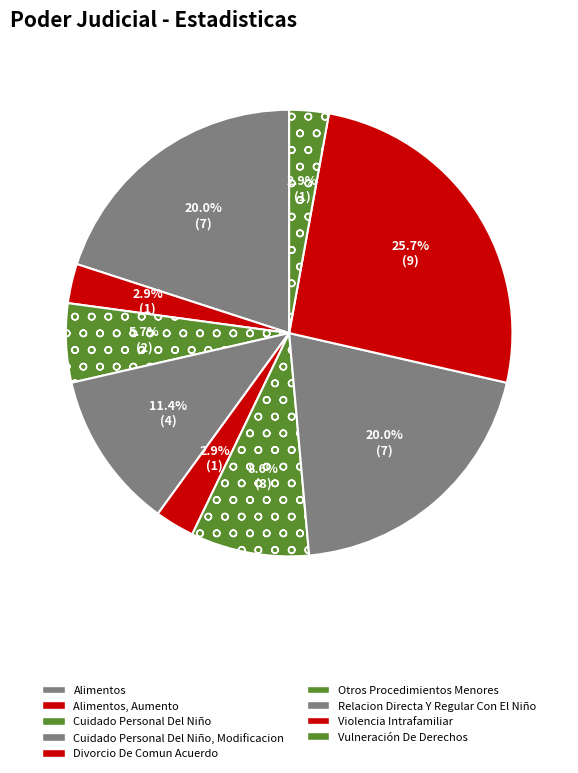

Which has a higher value, Otros Procedimientos Menores or Violencia Intrafamiliar?

Violencia Intrafamiliar